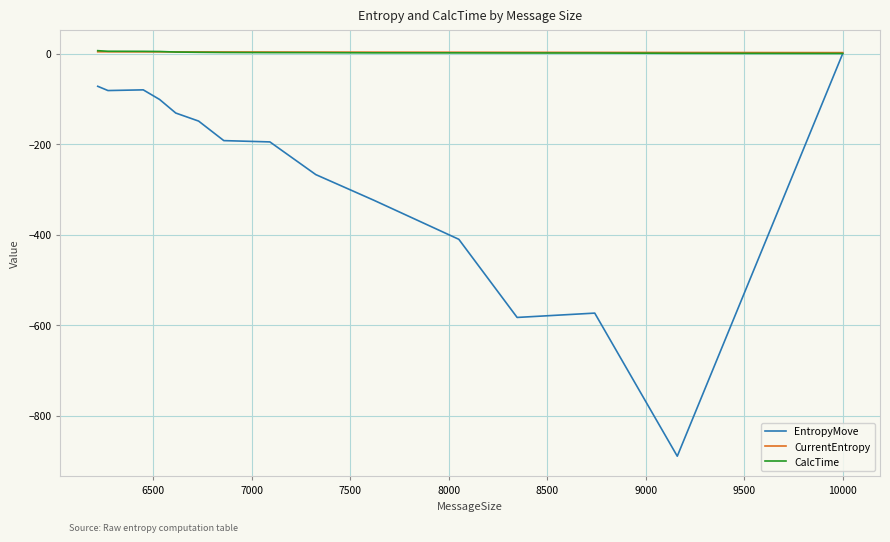

True or false: EntropyMove and CalcTime cross at least once.

False